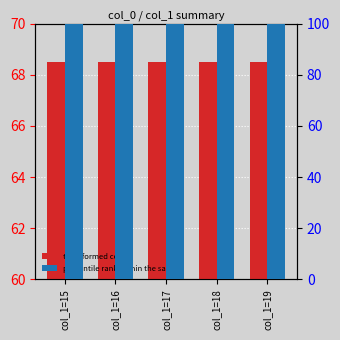

At which label is percentile rank within the sample closest to 100?

col_1=15